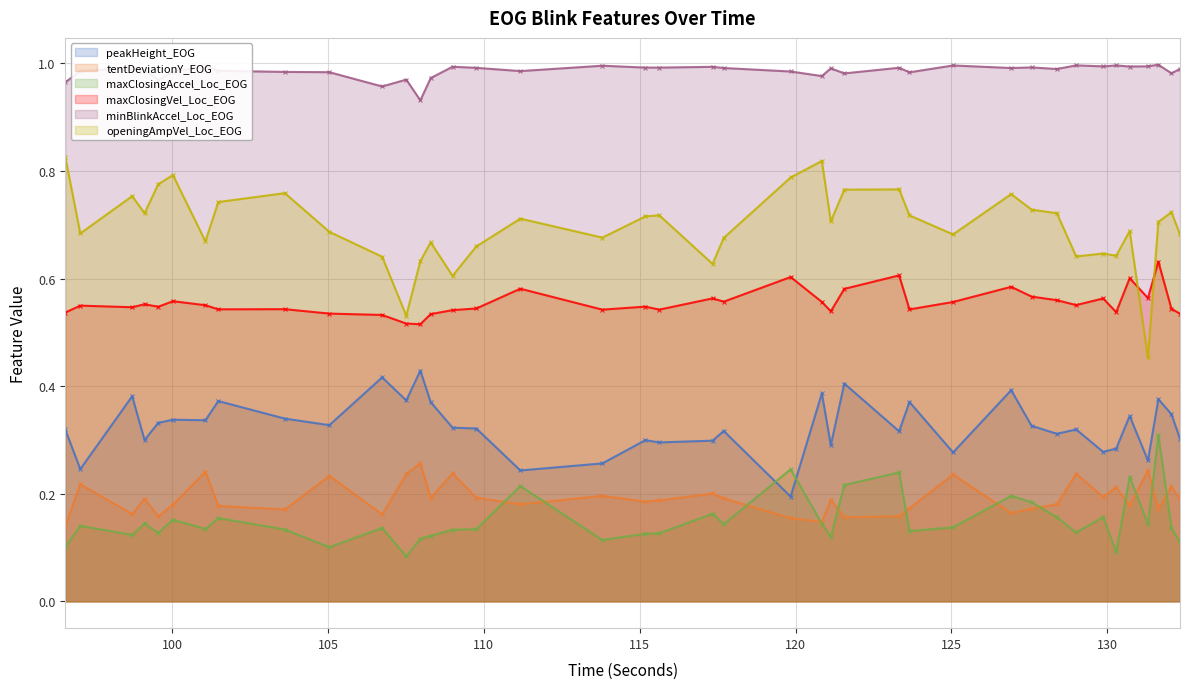

What is the difference between the maxClosingVel_Loc_EOG values at 108.996501 and 130.719772?

0.1